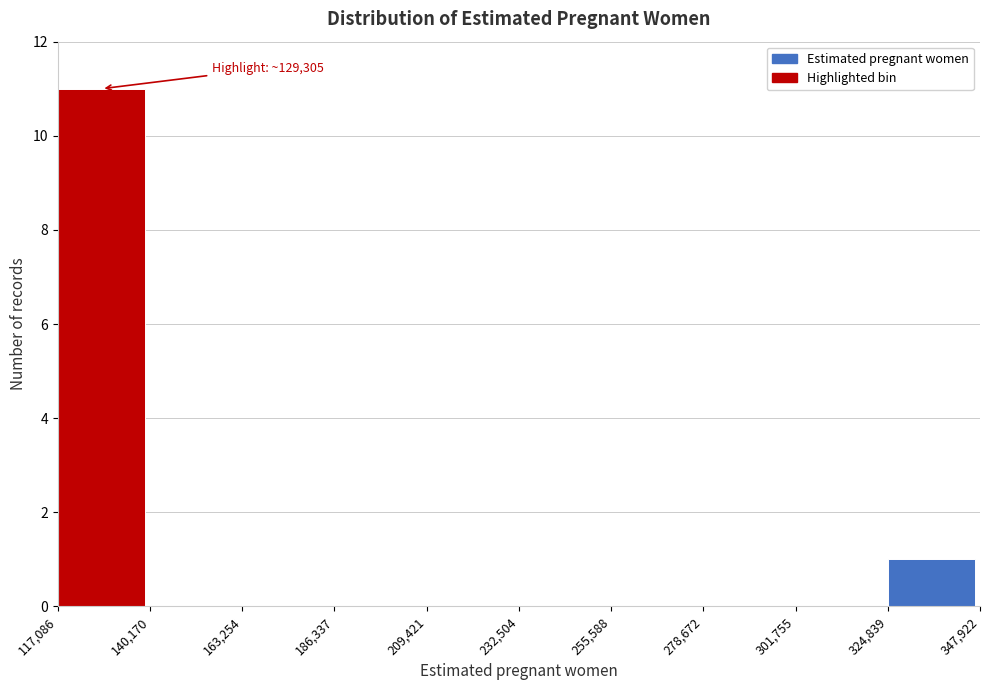

Which range on the x-axis has the tallest bar?

117,086 to 140,170